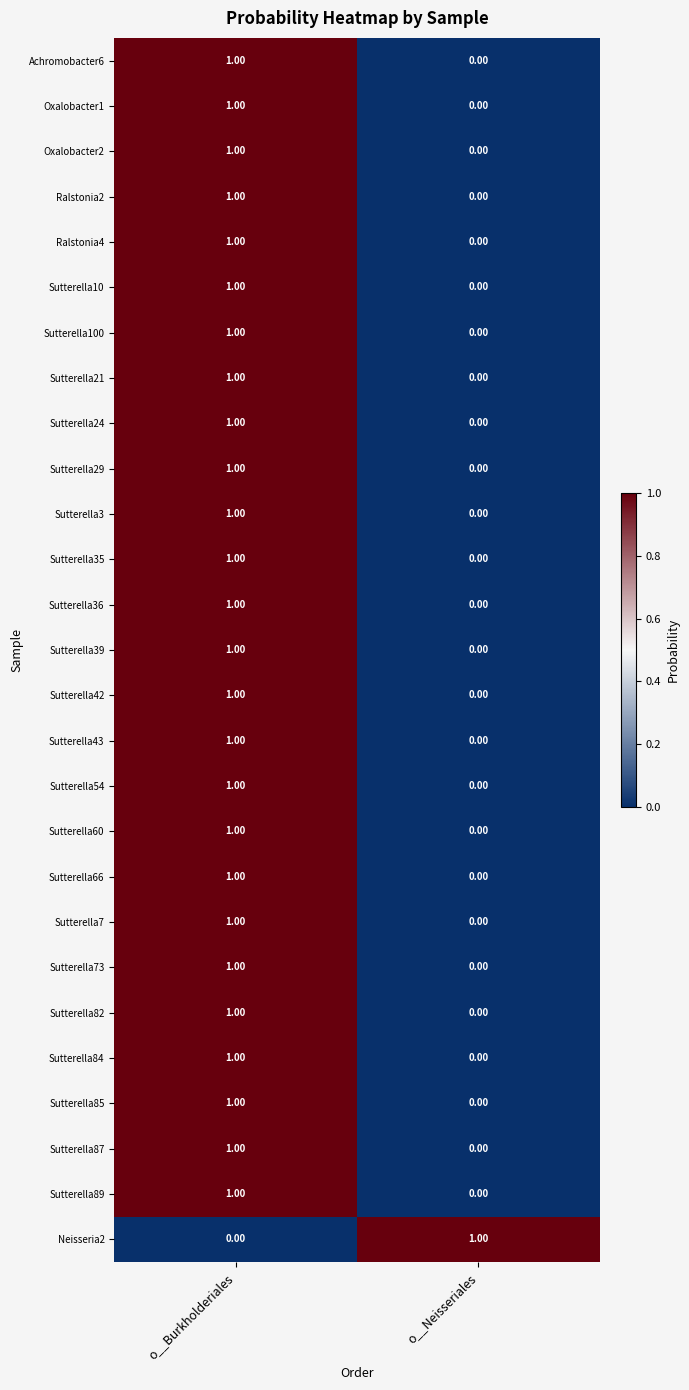

At which label is Sutterella87 closest to 0?

o__Neisseriales